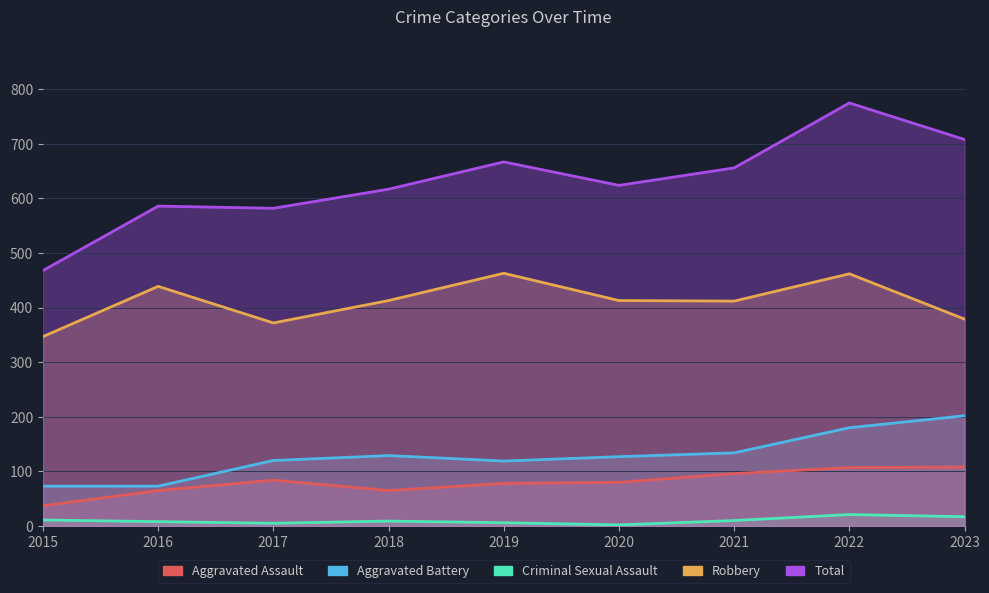

In Robbery, how many points are lower than both neighbors (excluding endpoints)?

2